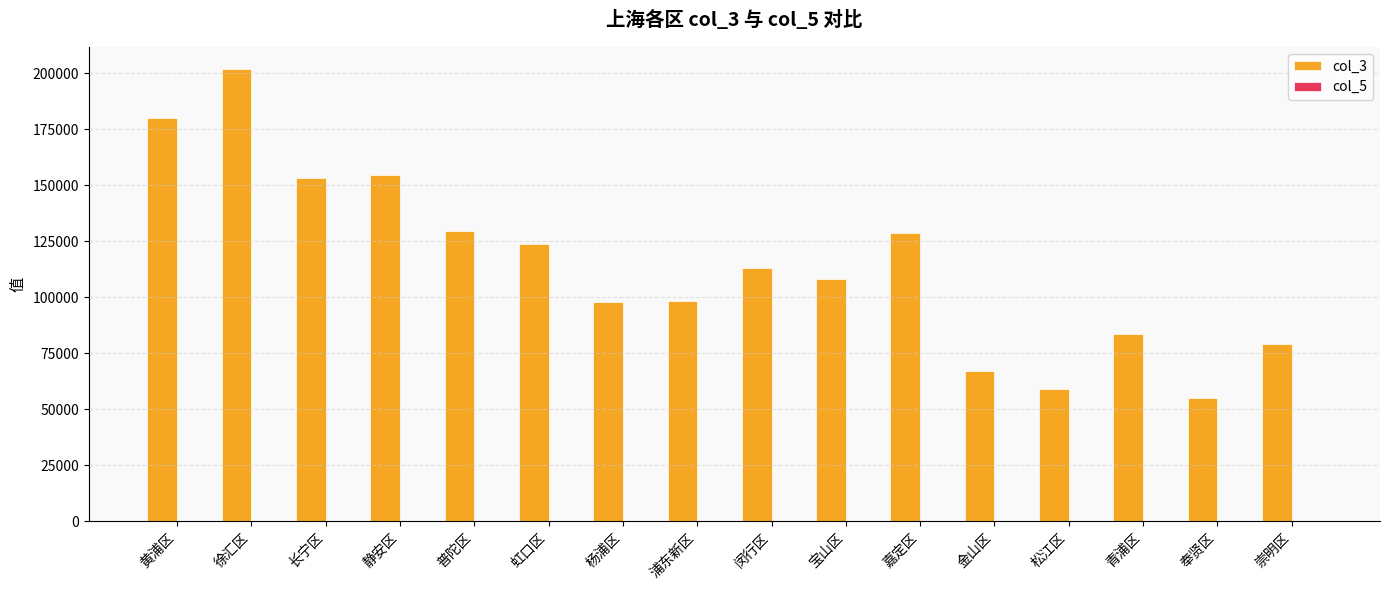

True or false: col_3 has a value of 54900.0 at 奉贤区.

True